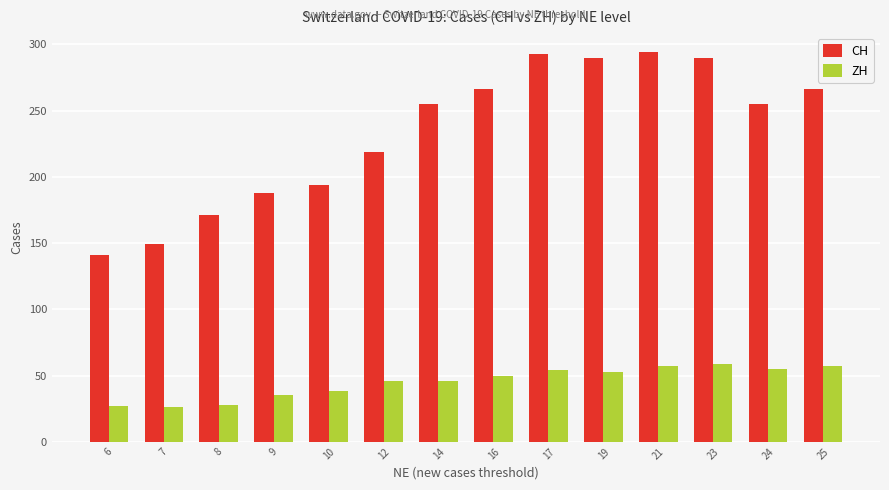

How many bars are there in total?

28